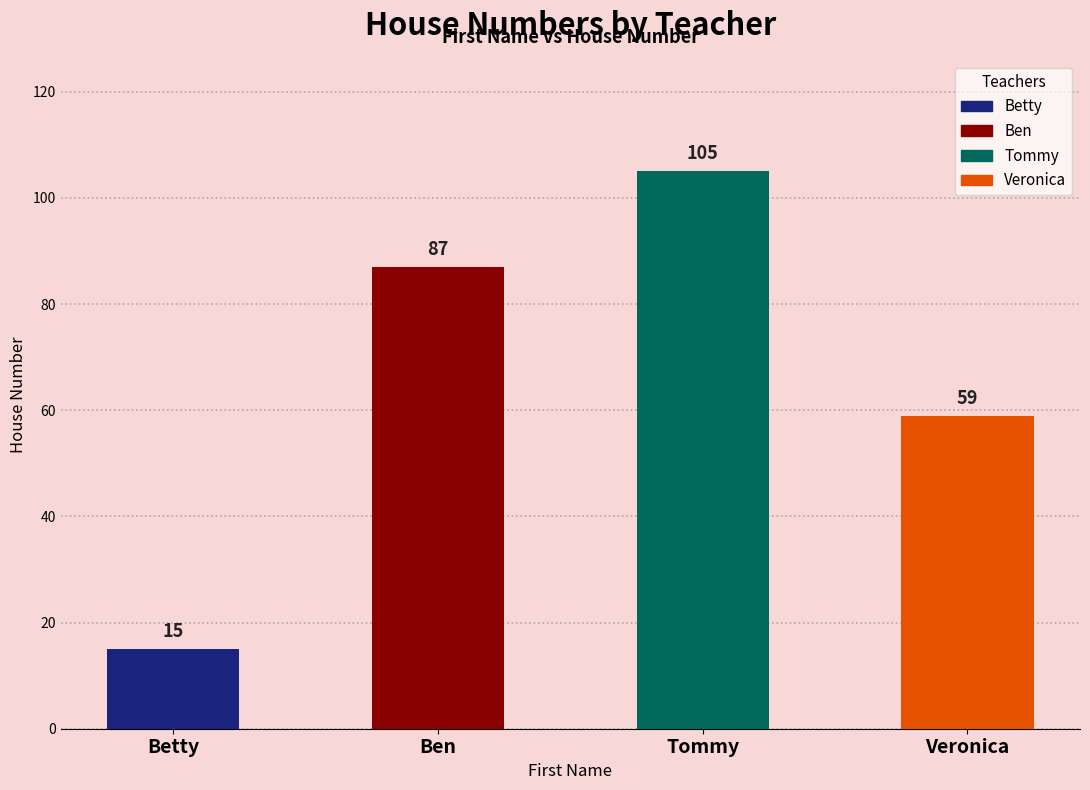

Which has a higher value, Ben or Betty?

Ben